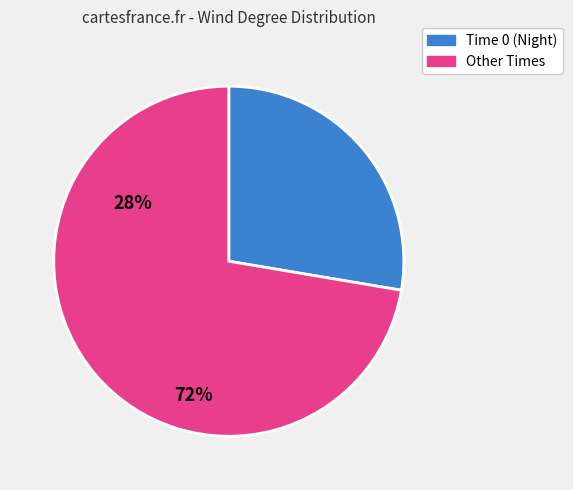

Is there a majority slice in this chart?

Yes